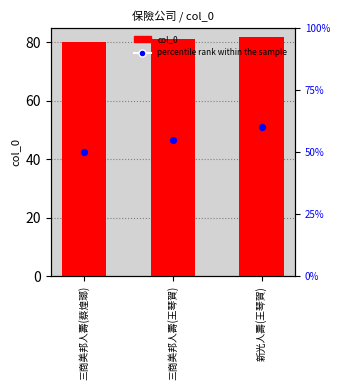

Between 新光人壽(王琴賀) and 三商美邦人壽(蔡煌瑯), which is larger?

新光人壽(王琴賀)